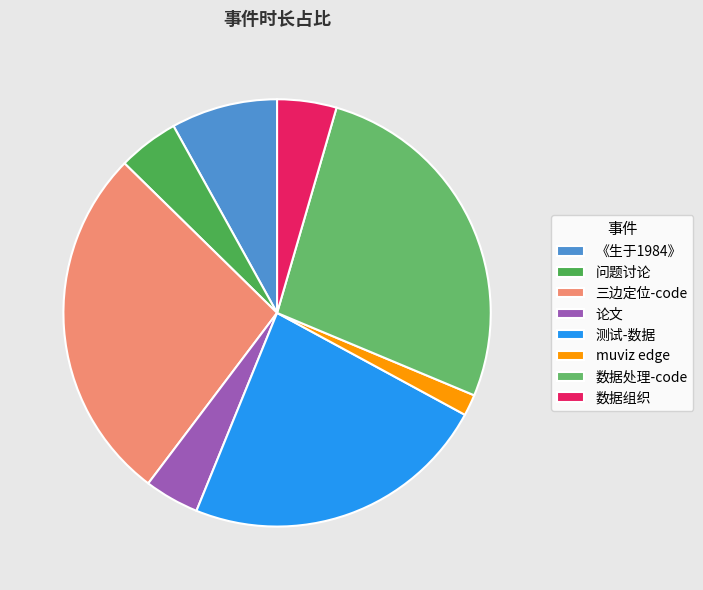

To the nearest percent, what is the difference between the muviz edge and 《生于1984》 slice percentages?

6%